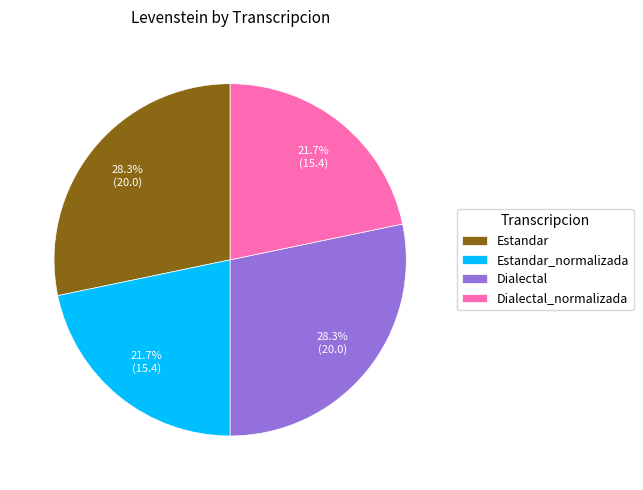

Combined, what portion of the pie is Estandar_normalizada and Estandar?

50.0%